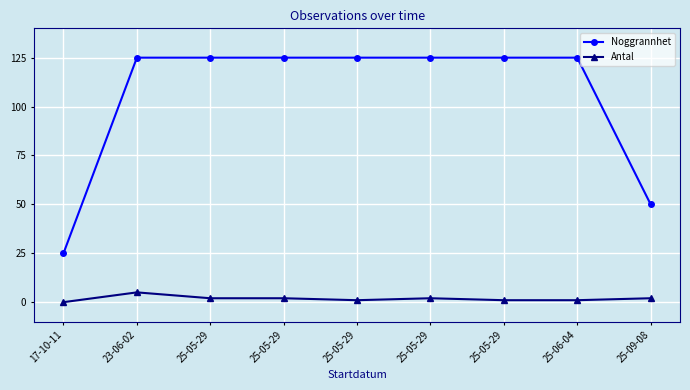

The Antal series shows 1 at 25-06-04. True or false?

True